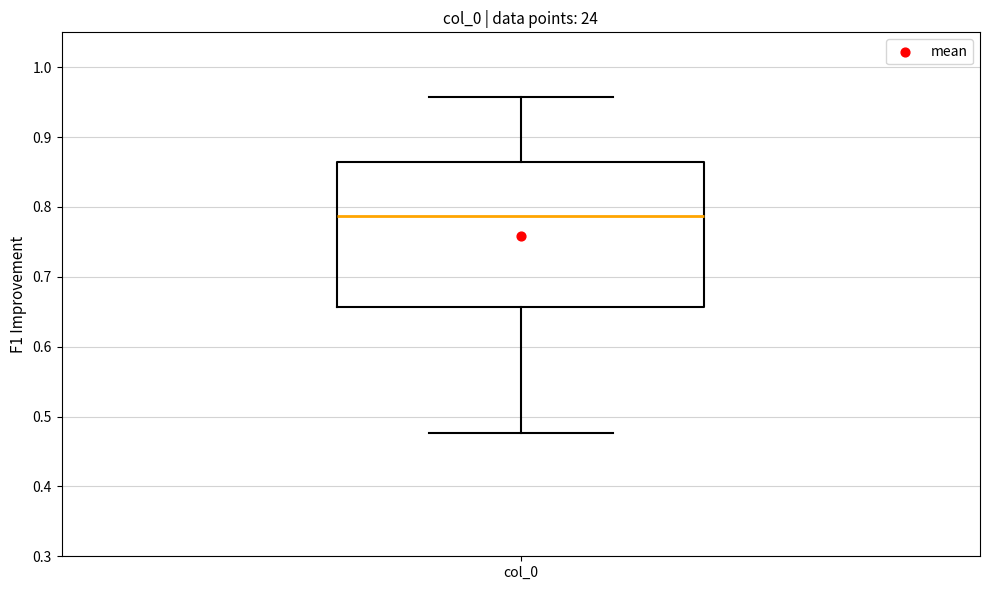

Transcribe this box plot: give where the median line is, the range the box spans, and where the two whiskers end, as read against the y-axis. The values are not printed on the chart, so give them approximately, as read against the axis.

median 0.79, box 0.66 to 0.86, whiskers 0.48 to 0.96